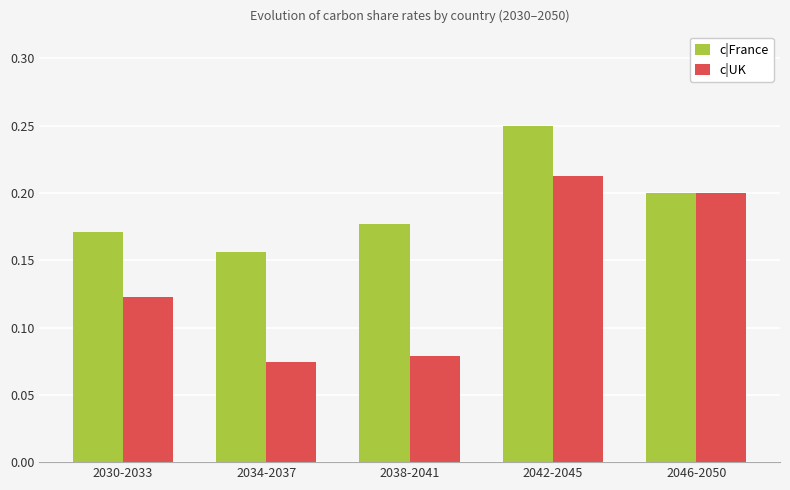

How many series are shown in this chart?

2